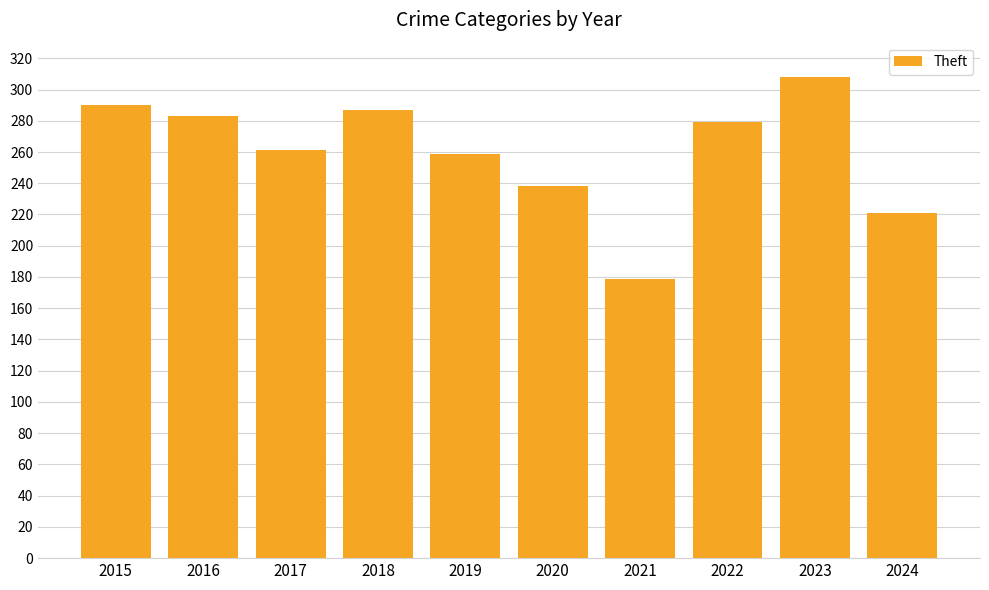

What is the minimum value shown in the chart?

179